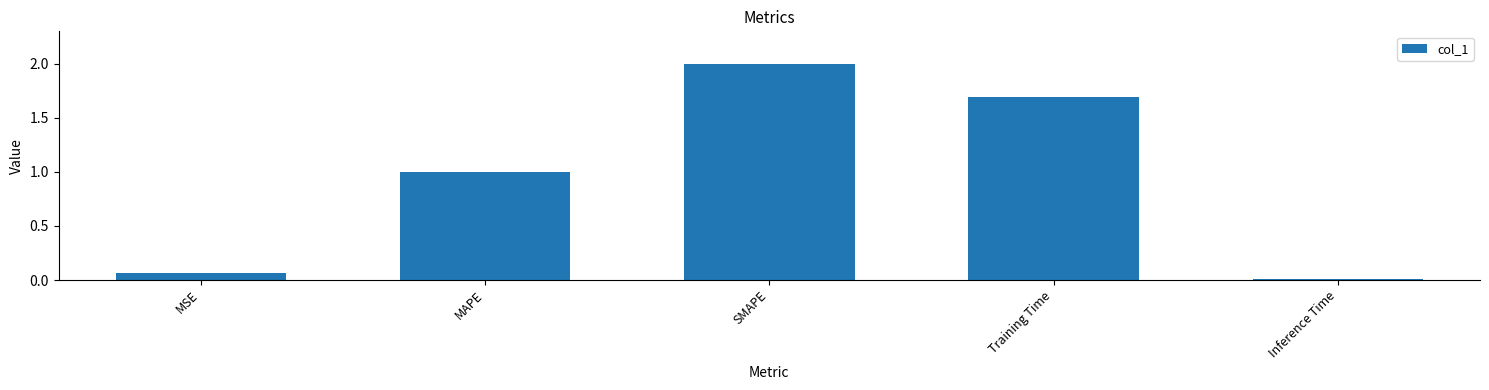

How many categories are shown in the chart?

5